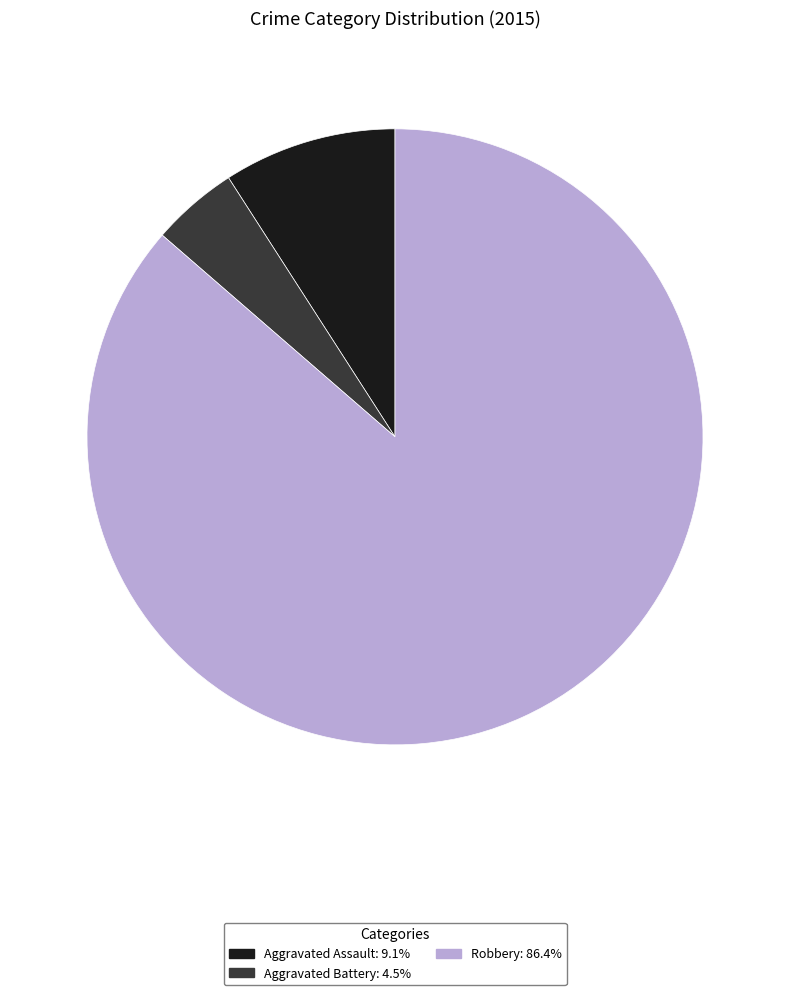

Do Aggravated Assault: 9.1% and Robbery: 86.4% together represent more than half of the pie?

Yes